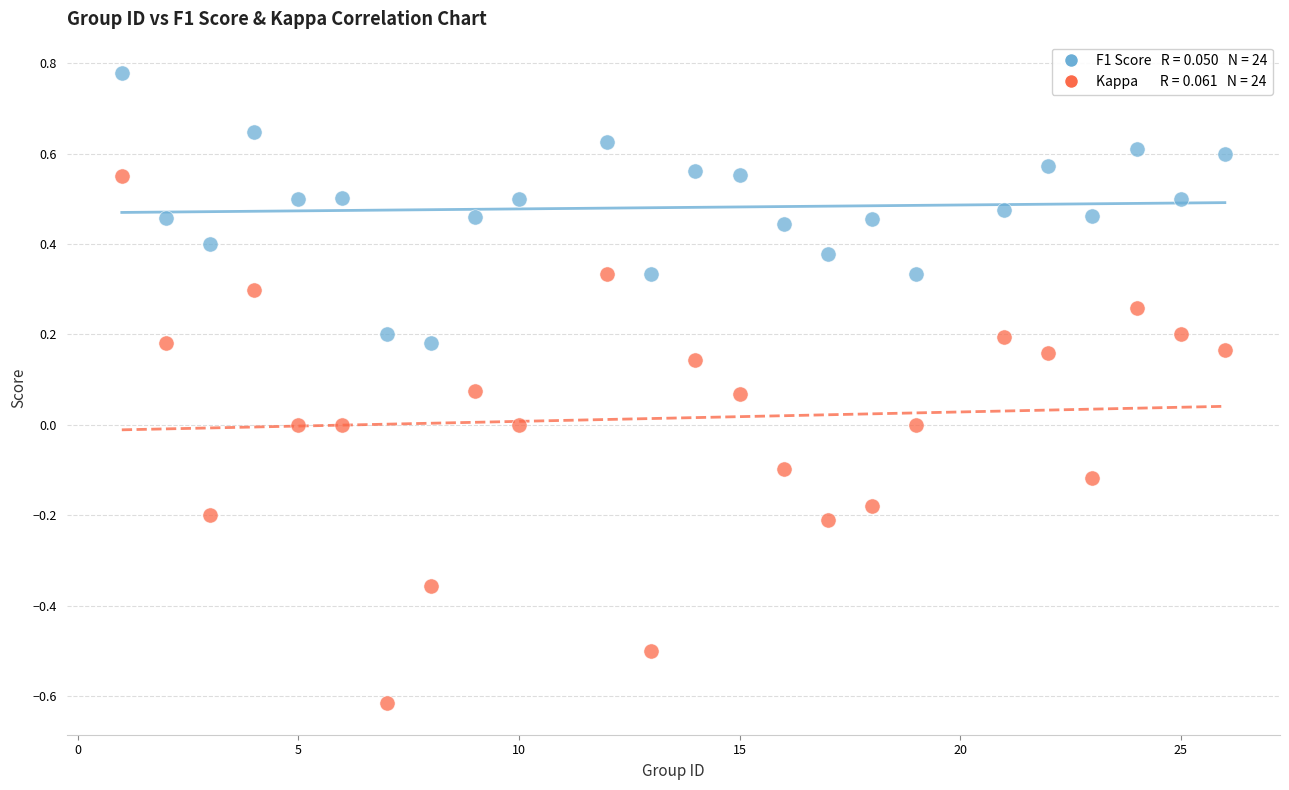

Across all data points, what is the range of Y values (max minus min)?

1.4